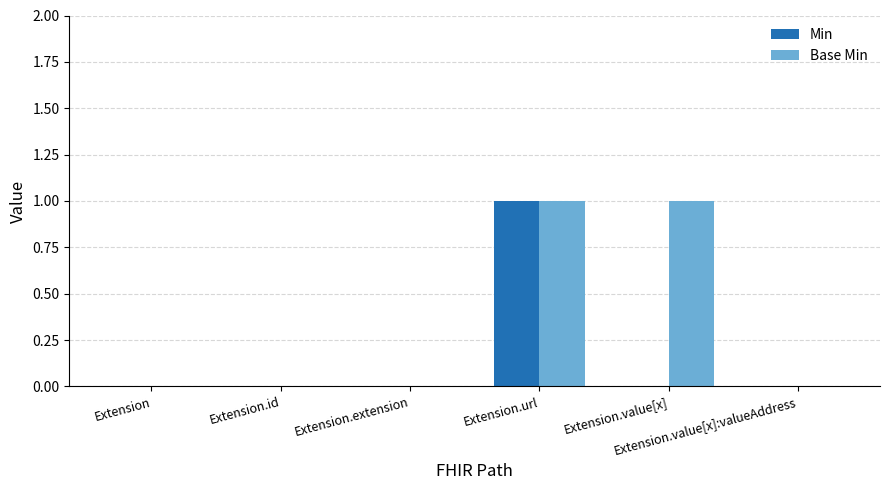

How many distinct data groups are displayed?

2